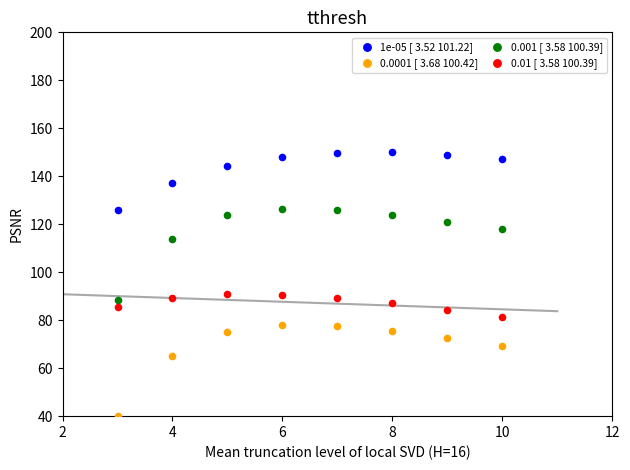

Which series contains the lowest Y value?

0.0001 [ 3.68 100.42]